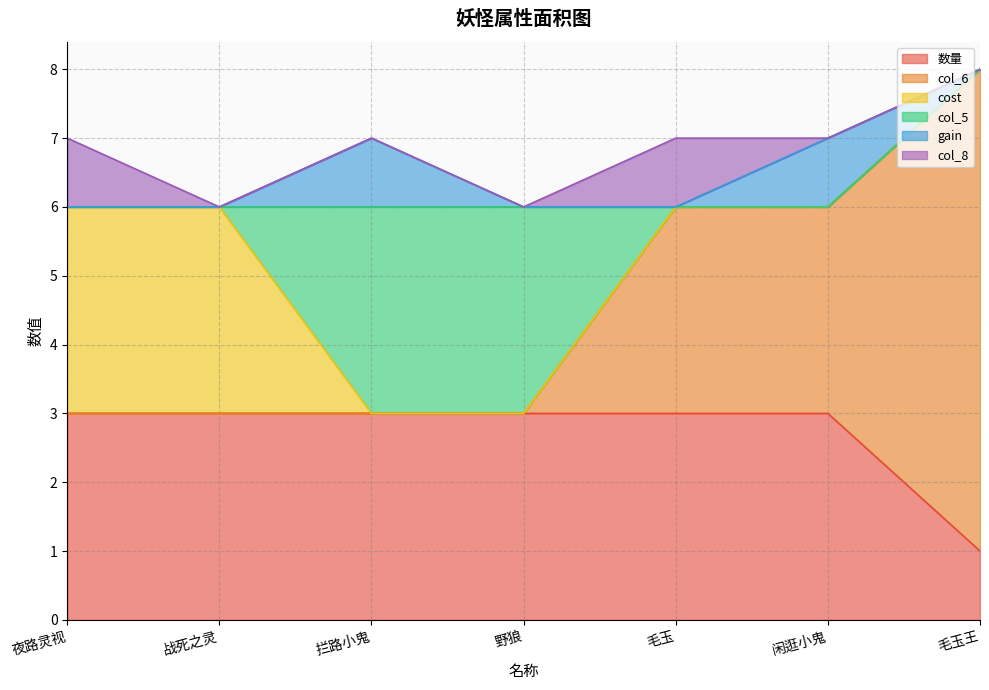

At which category is the sum across all series the highest?

毛玉王